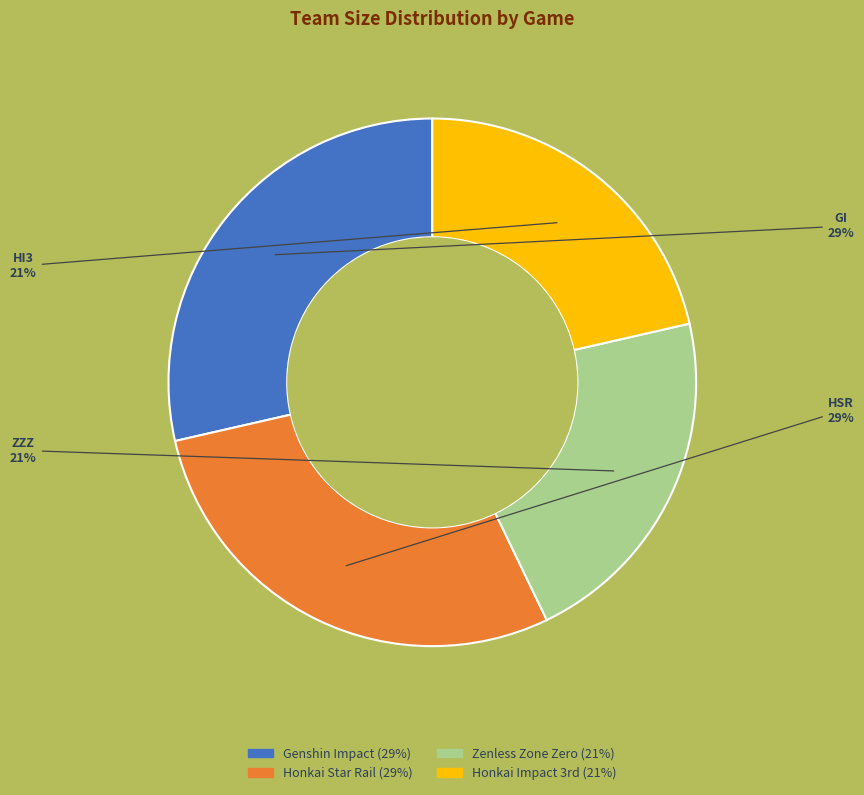

Which has a higher value, ZZZ or HSR?

HSR